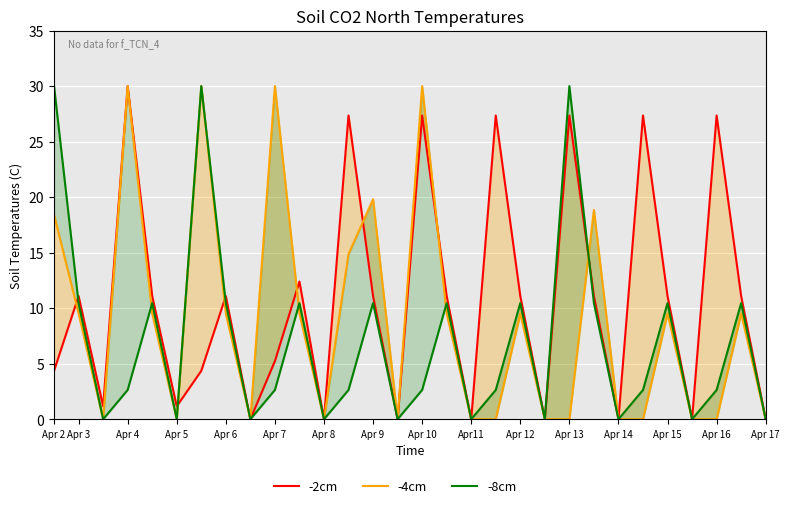

True or false: -2cm and -4cm intersect in this chart.

True